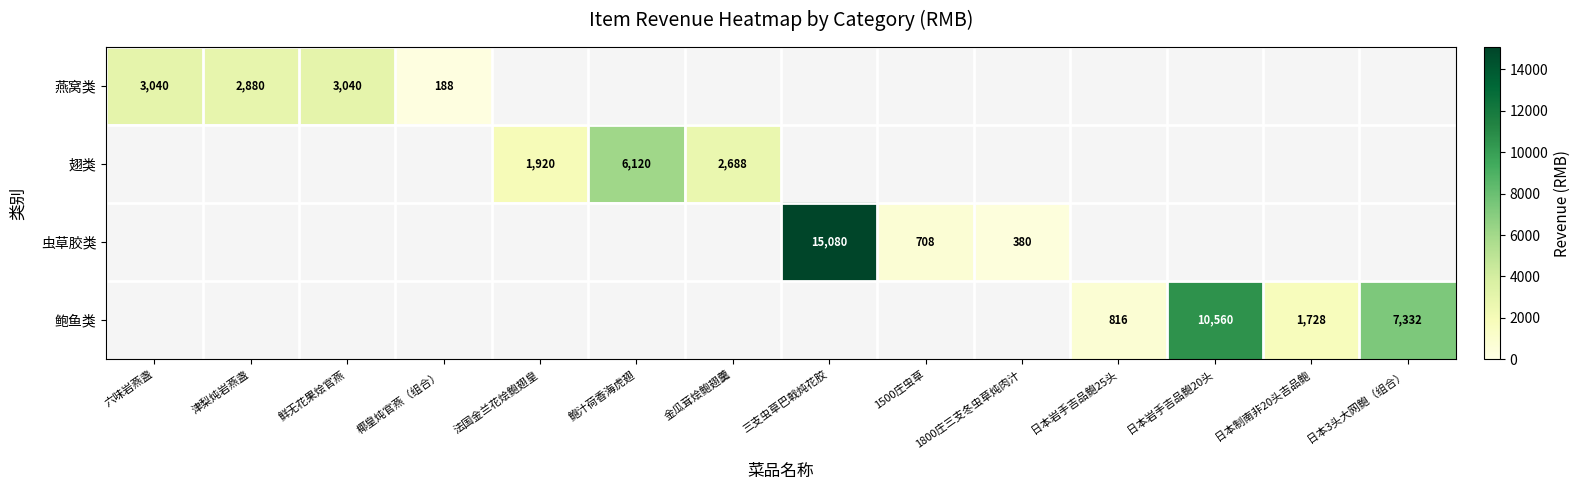

True or false: 鲍鱼类 has a value of 13838 at 日本岩手吉品鲍20头.

False